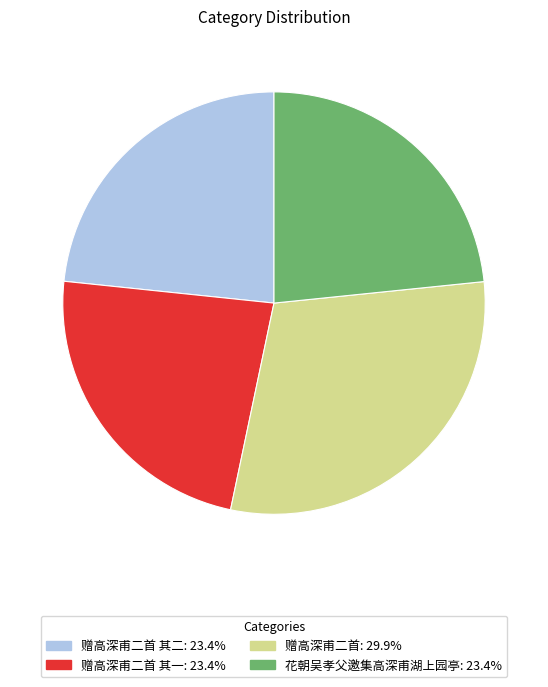

Does any single category account for the majority?

No